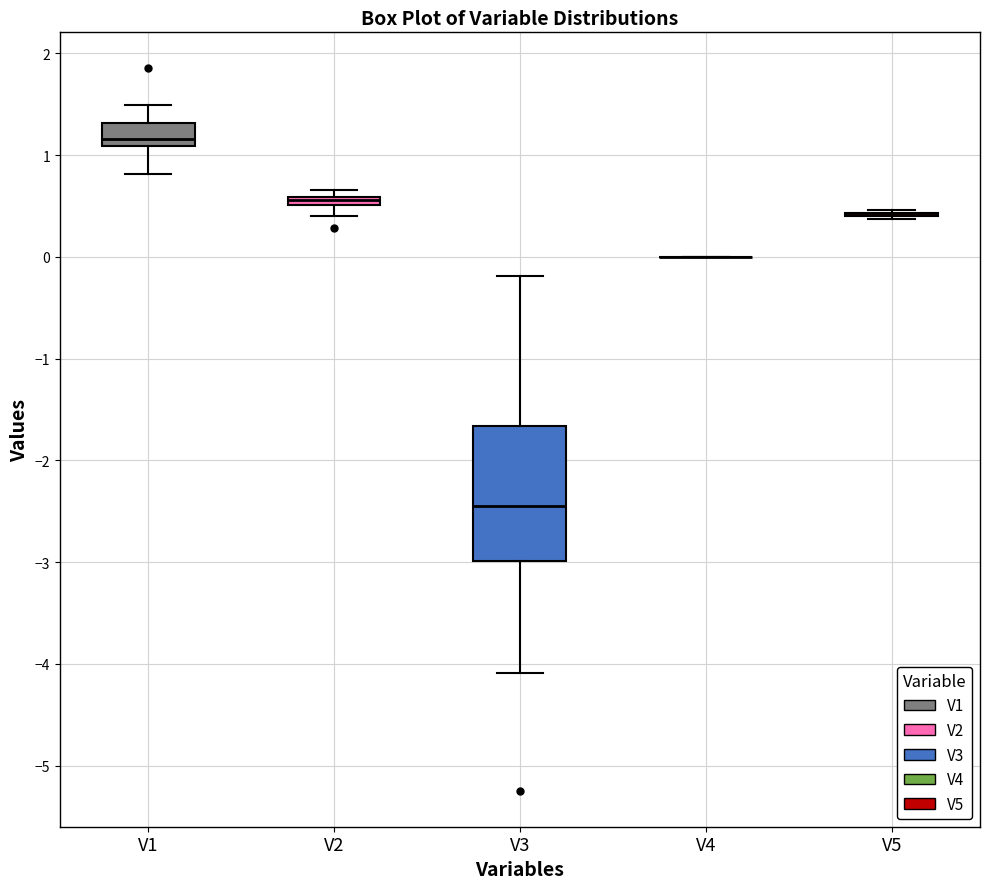

Comparing the boxes themselves (not the whiskers), which one is the tallest?

V3